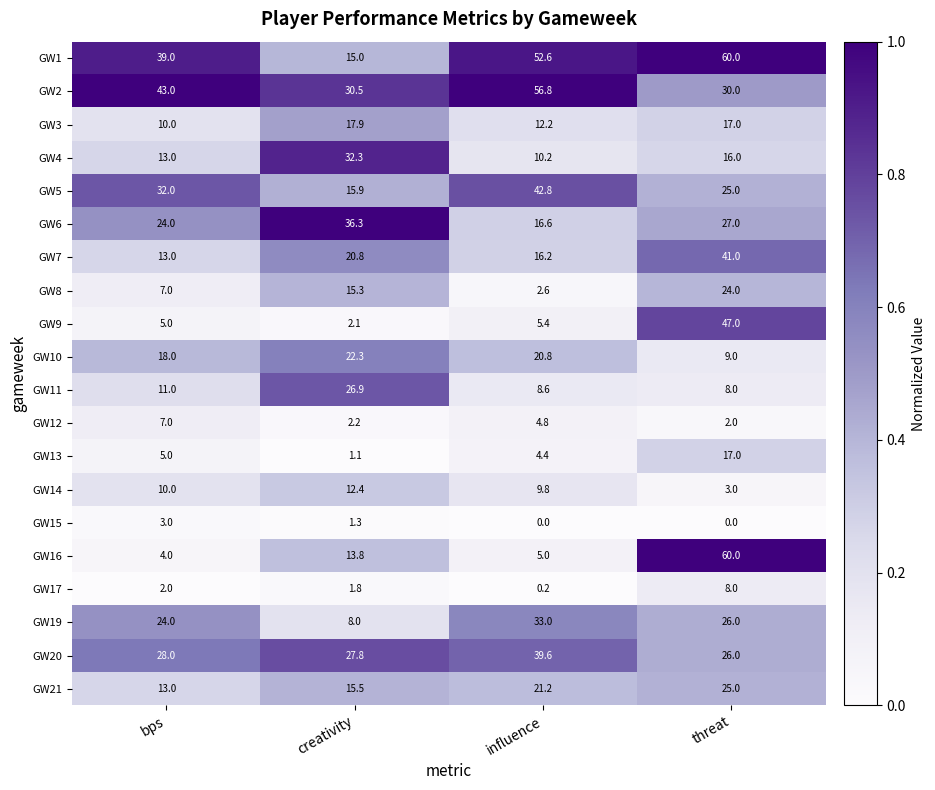

How many distinct data groups are displayed?

20